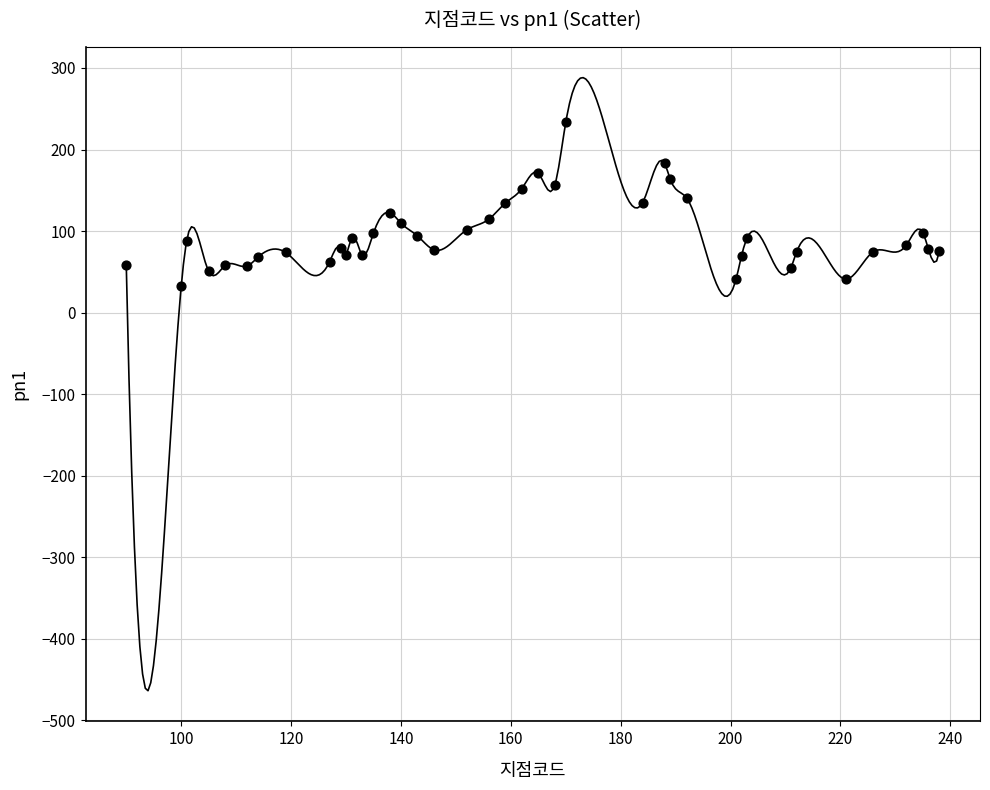

What is the range of Y values (max minus min)?

201.2